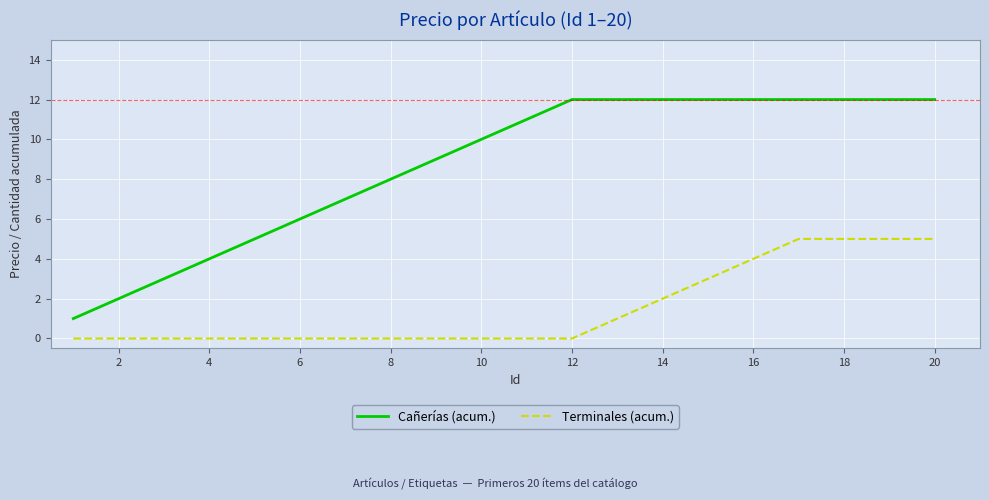

True or false: Terminales (acum.) and Cañerías (acum.) intersect in this chart.

False